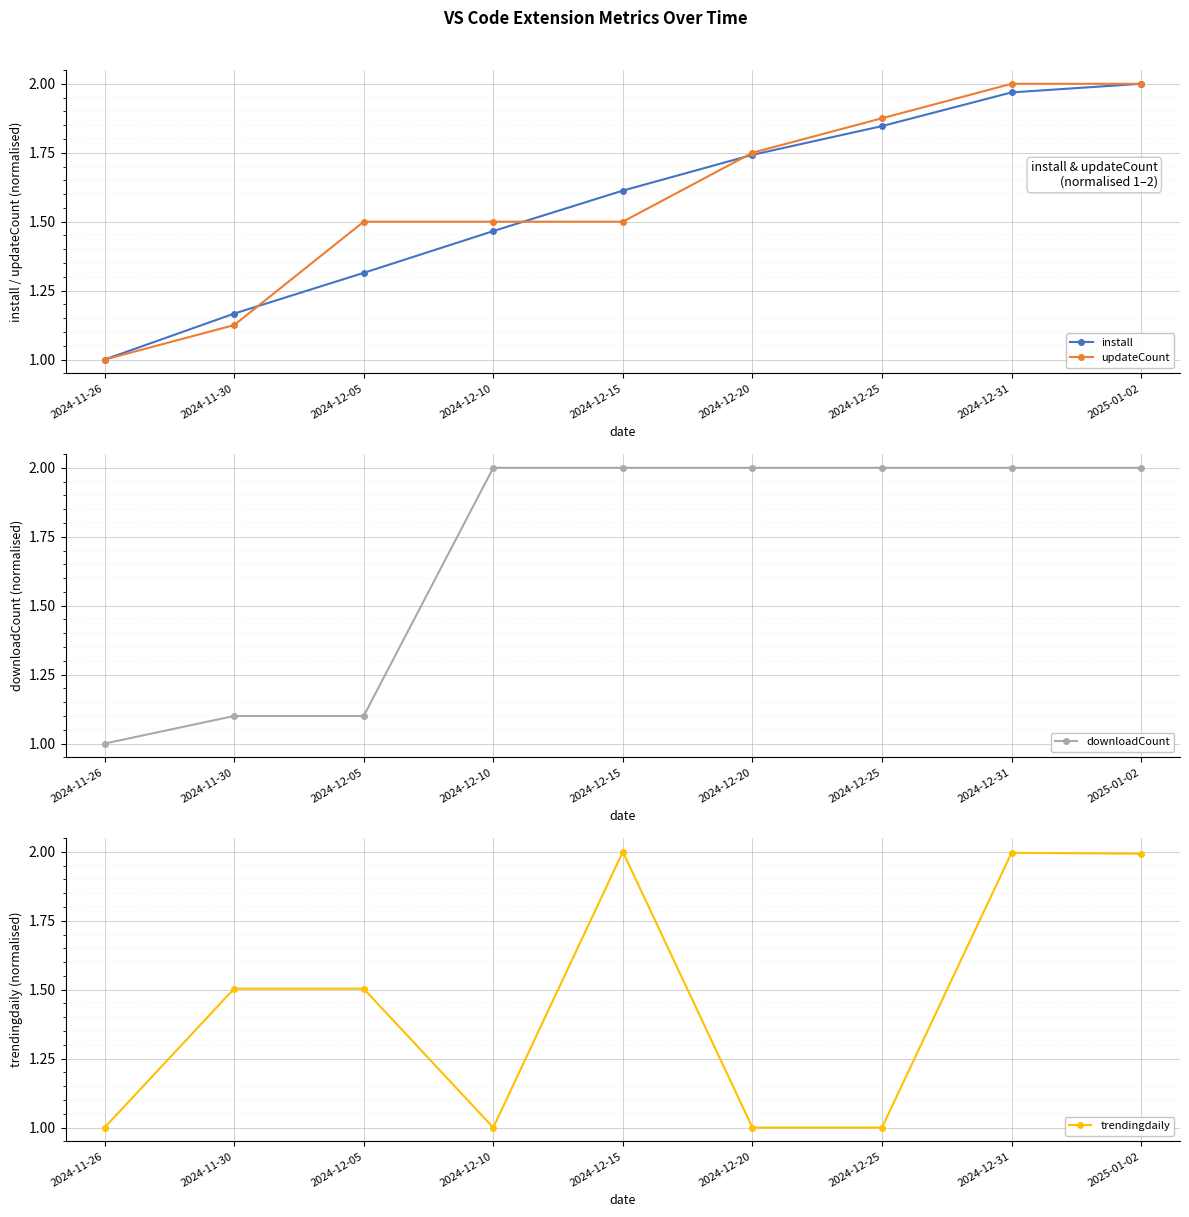

Which series has the largest range (max minus min)?

install